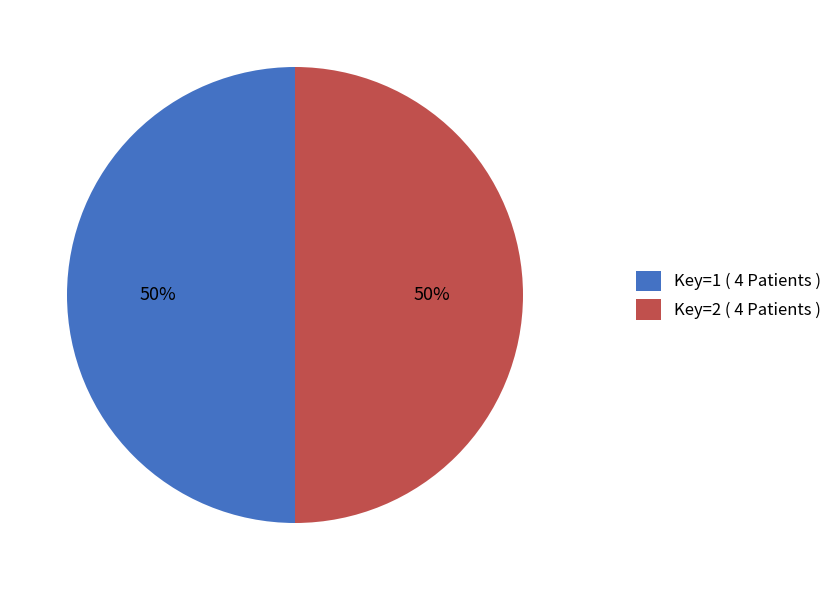

Approximately how many times larger is the value at Key=1 ( 4 Patients ) compared to Key=2 ( 4 Patients )?

1.0